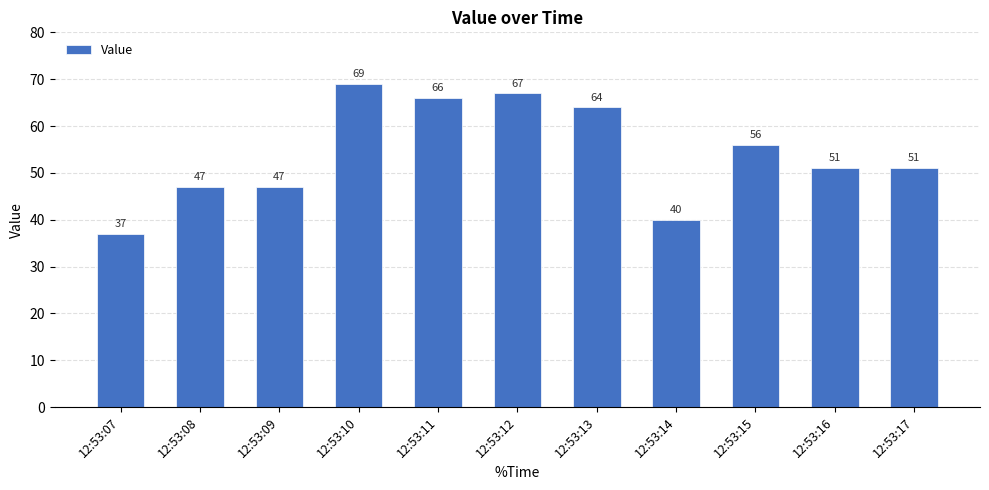

At which label does the data first exceed 51?

12:53:10